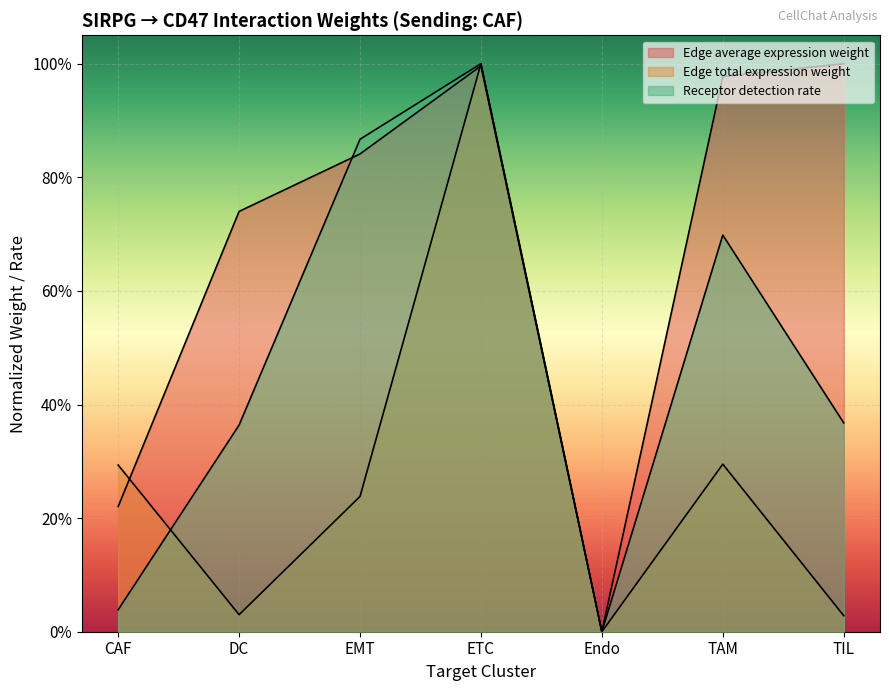

The Receptor detection rate series shows 0.0 at CAF. True or false?

False